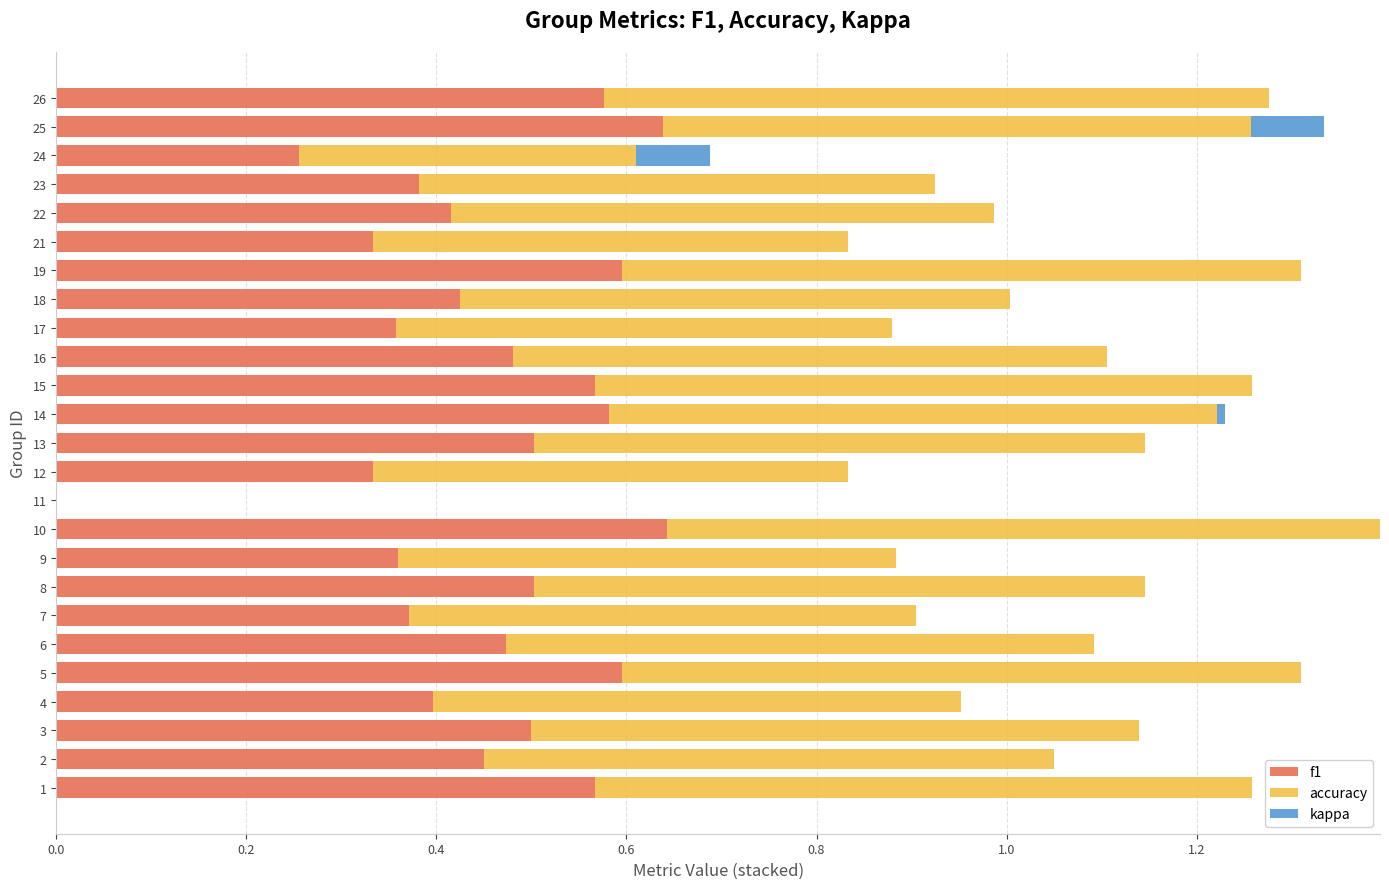

What are all the series names shown in the legend?

f1, accuracy, kappa